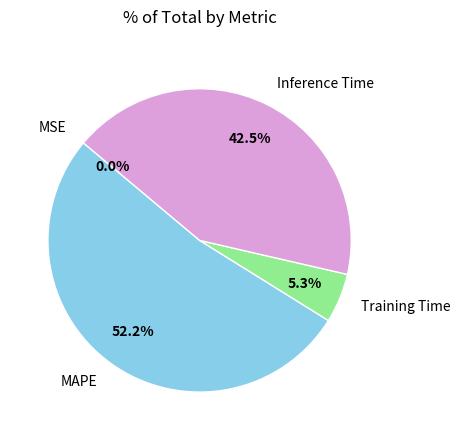

Combined, do MAPE and Training Time account for over 50%?

Yes